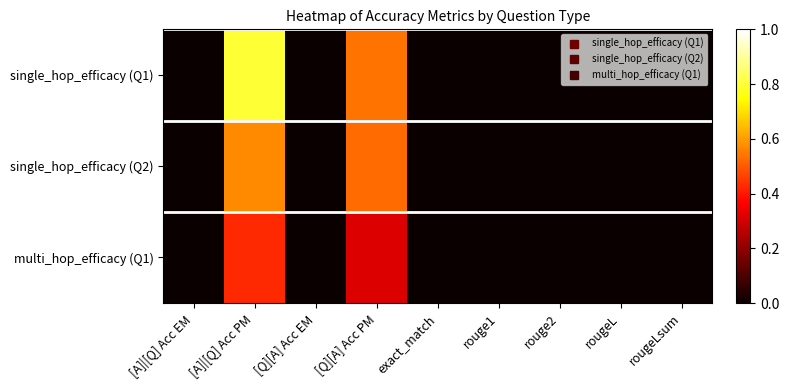

Which series has the largest range (max minus min)?

single_hop_efficacy (Q1)